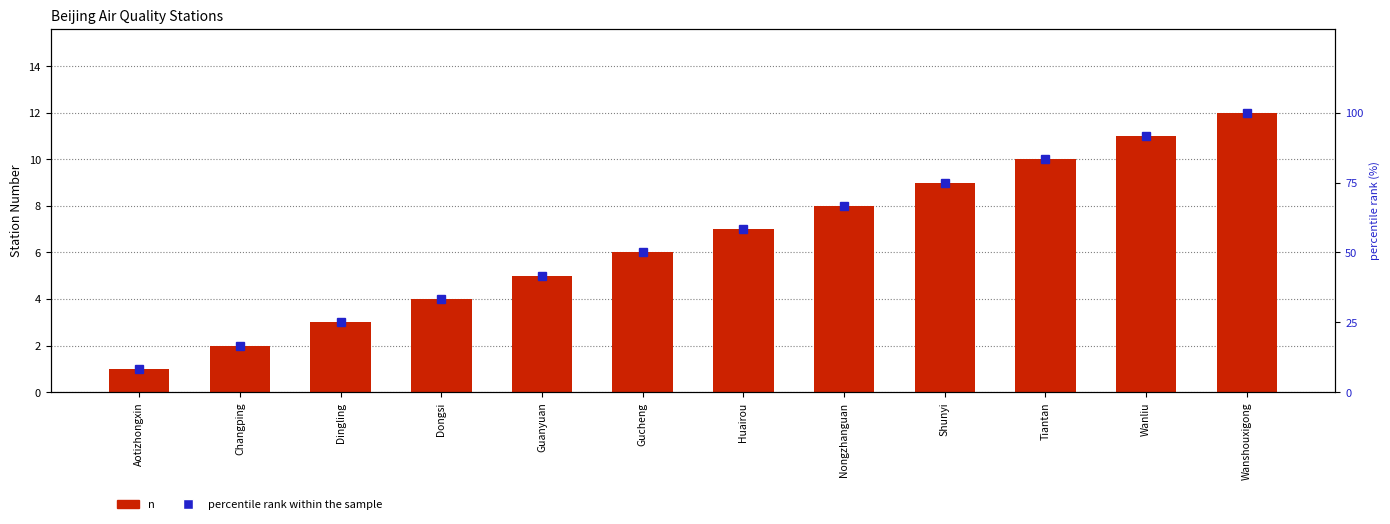

Does the chart contain stacked bars?

No